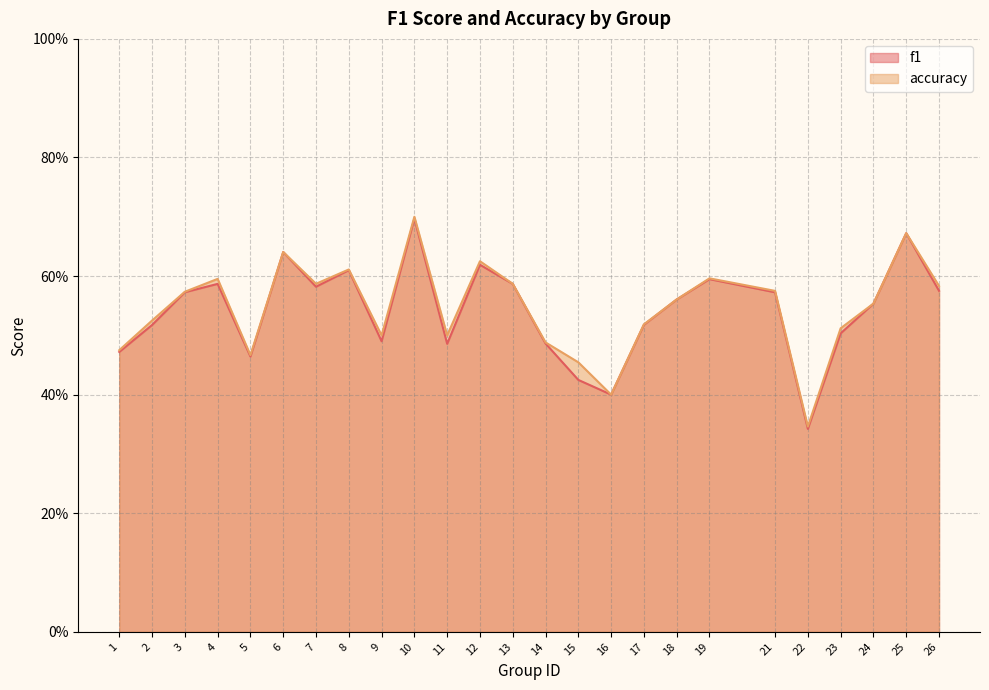

True or false: f1 and accuracy cross at least once.

False